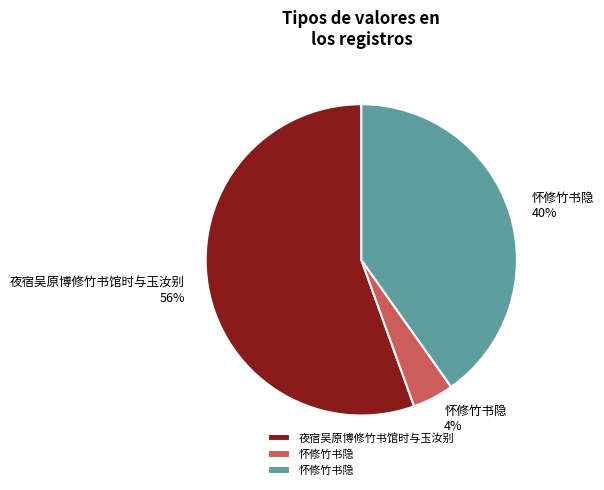

Is there any slice that represents more than half of the pie?

Yes